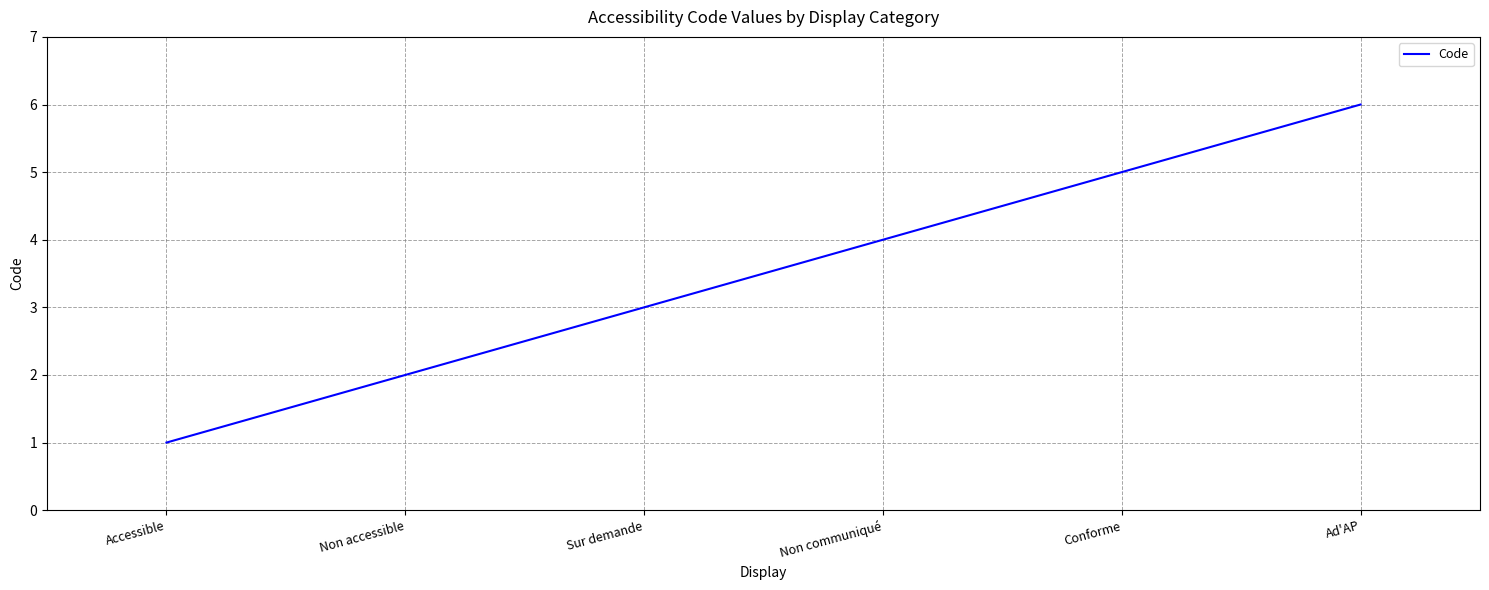

Does the chart display data point markers on the line(s)?

No